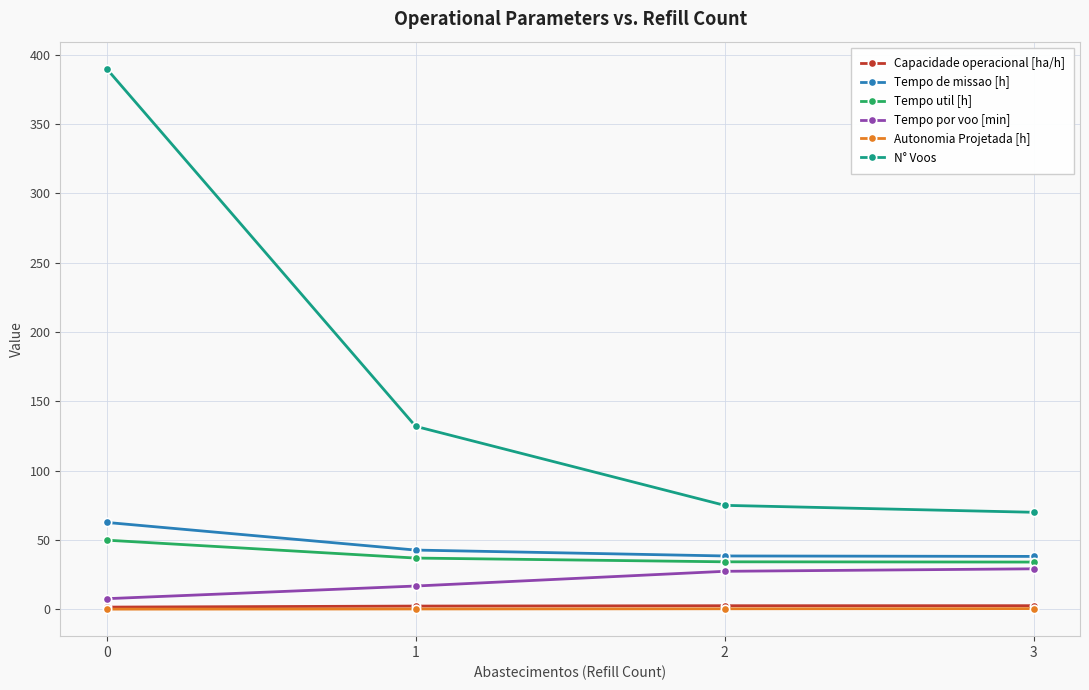

True or false: Capacidade operacional [ha/h] has more than 2 interior local peaks.

False